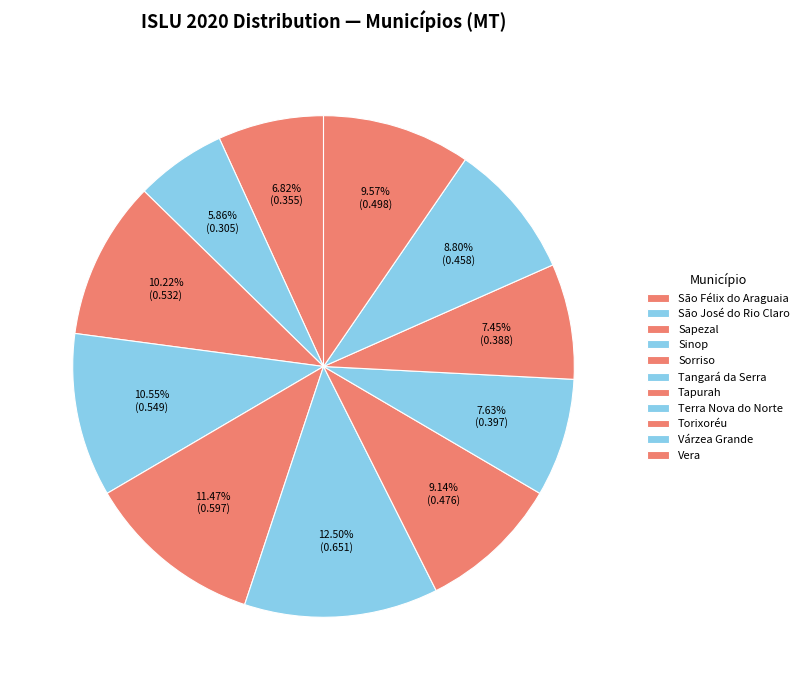

Does Vera represent more than half of the total?

No